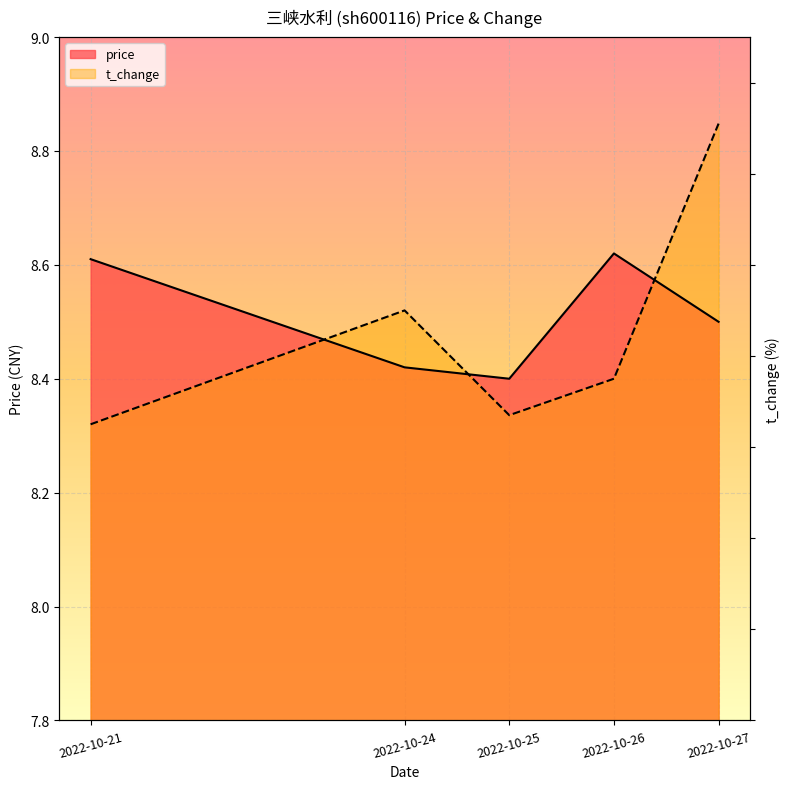

Reading left to right, list all the values displayed in this chart.

price: 2022-10-21=8.6	2022-10-24=8.4	2022-10-25=8.4	2022-10-26=8.6	2022-10-27=8.5
t_change: 2022-10-21=8.3	2022-10-24=8.5	2022-10-25=8.3	2022-10-26=8.4	2022-10-27=8.8